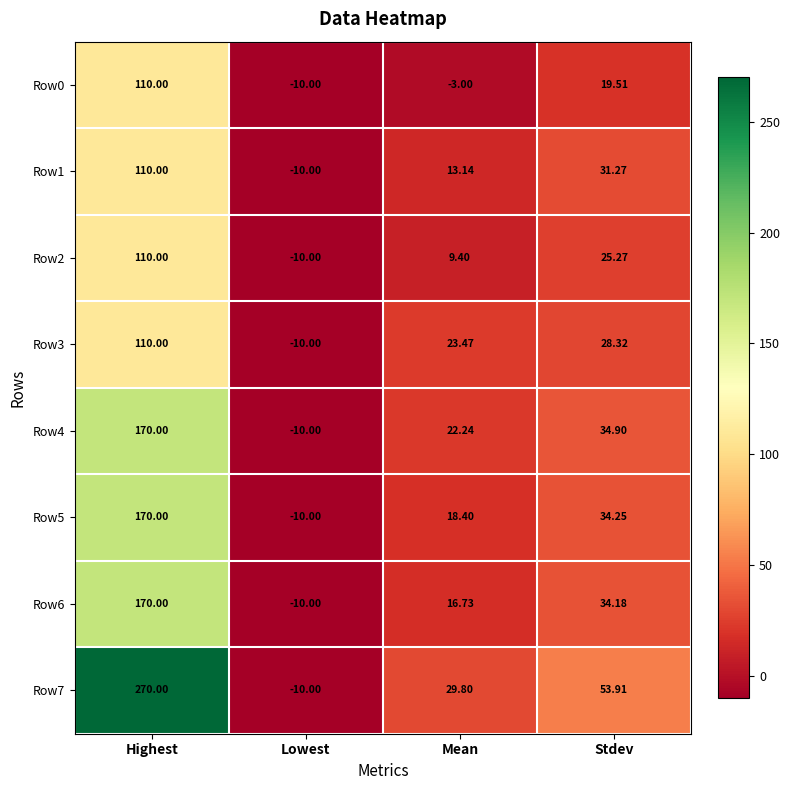

Rank the categories by Row2 value from highest to lowest.

Highest, Stdev, Mean, Lowest